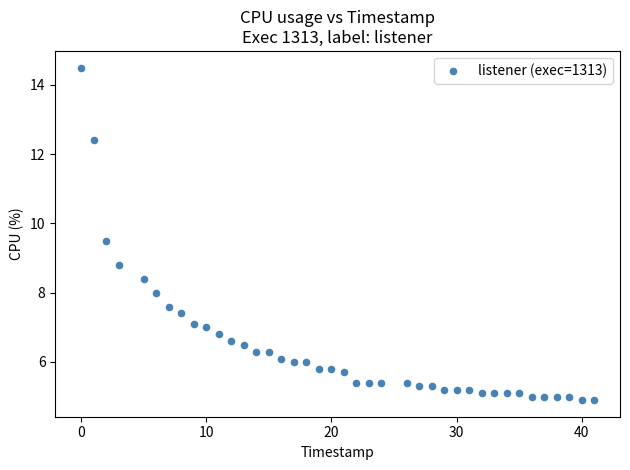

What Y value in the scatter plot is closest to 9?

8.8